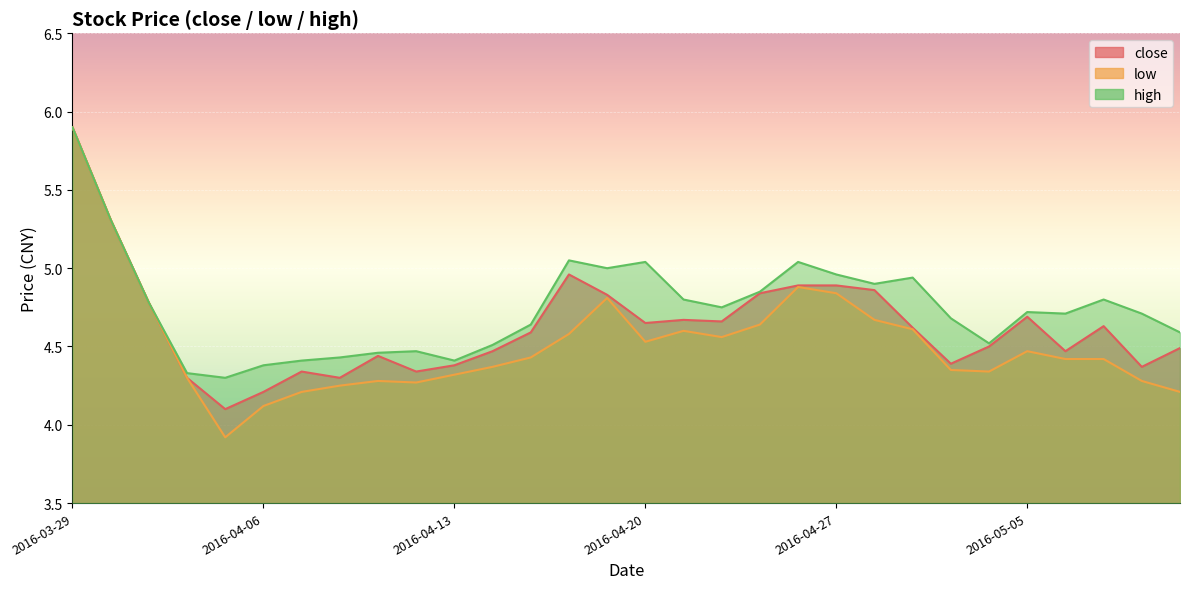

Reading left to right, extract all data points from this chart.

close: 5.9	5.3	4.8	4.3	4.1	4.2	4.3	4.3	4.4	4.3	4.4	4.5	4.6	5.0	4.8	4.7	4.7	4.7	4.8	4.9	4.9	4.9	4.6	4.4	4.5	4.7	4.5	4.6	4.4	4.5
low: 5.9	5.3	4.8	4.3	3.9	4.1	4.2	4.2	4.3	4.3	4.3	4.4	4.4	4.6	4.8	4.5	4.6	4.6	4.6	4.9	4.8	4.7	4.6	4.3	4.3	4.5	4.4	4.4	4.3	4.2
high: 5.9	5.3	4.8	4.3	4.3	4.4	4.4	4.4	4.5	4.5	4.4	4.5	4.6	5.0	5.0	5.0	4.8	4.8	4.8	5.0	5.0	4.9	4.9	4.7	4.5	4.7	4.7	4.8	4.7	4.6